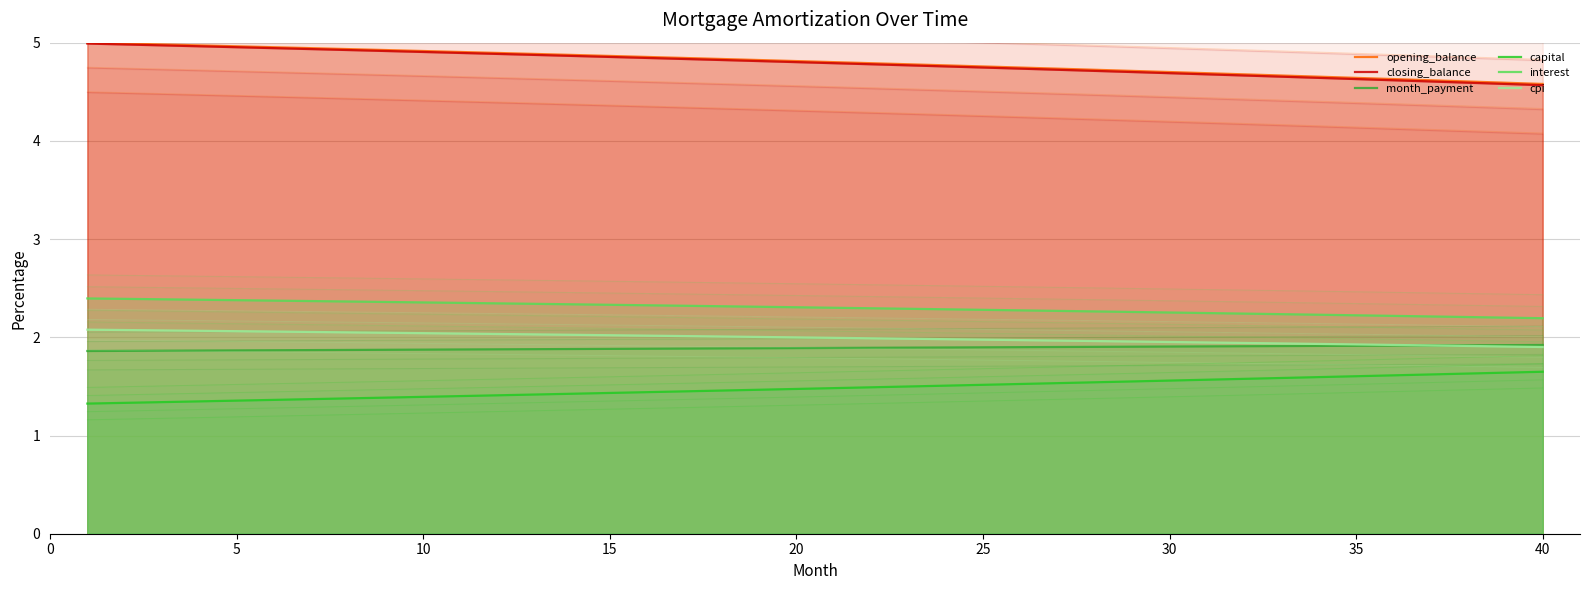

True or false: closing_balance and capital cross at least once.

False